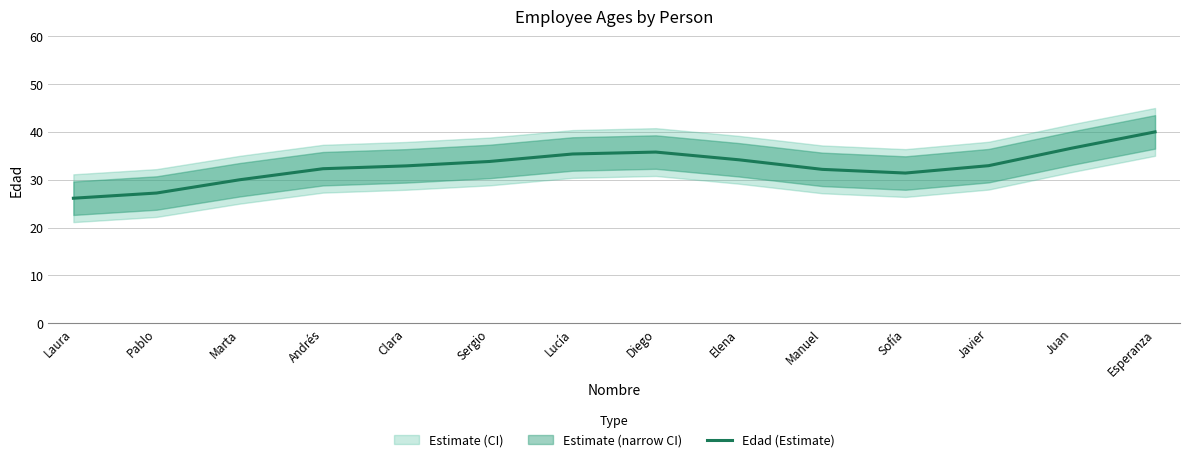

How many lines are shown in the chart?

1